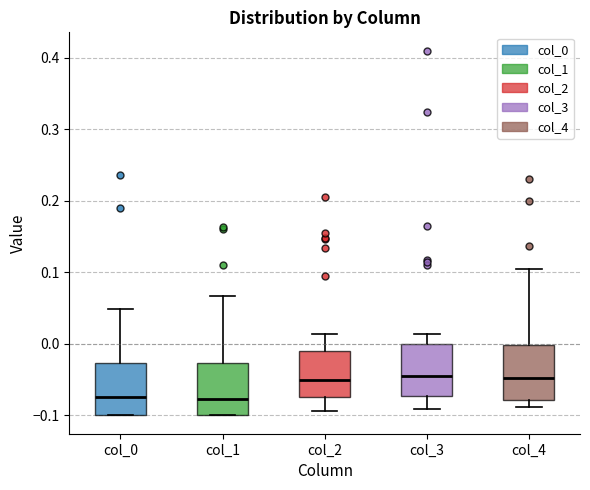

Reading left to right, read every box against the y-axis: the position of its median line, the range the box covers, and the ends of its whiskers. The values are not printed on the chart, so give them approximately, as read against the axis.

col_0: median -0.07, box -0.10 to -0.03, whiskers -0.10 to 0.05
col_1: median -0.08, box -0.10 to -0.03, whiskers -0.10 to 0.07
col_2: median -0.05, box -0.07 to -0.01, whiskers -0.09 to 0.01
col_3: median -0.04, box -0.07 to 0.00, whiskers -0.09 to 0.01
col_4: median -0.05, box -0.08 to 0.00, whiskers -0.09 to 0.11